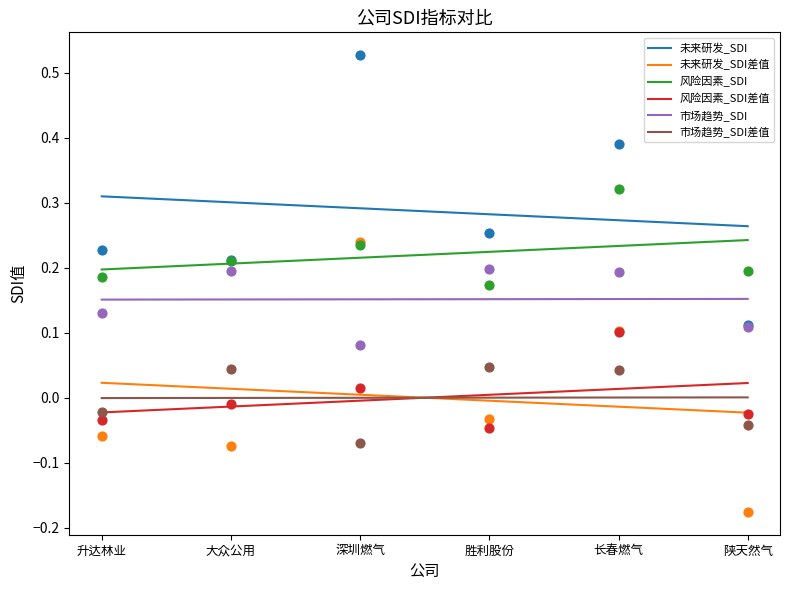

Which series has the largest total across all categories?

未来研发_SDI